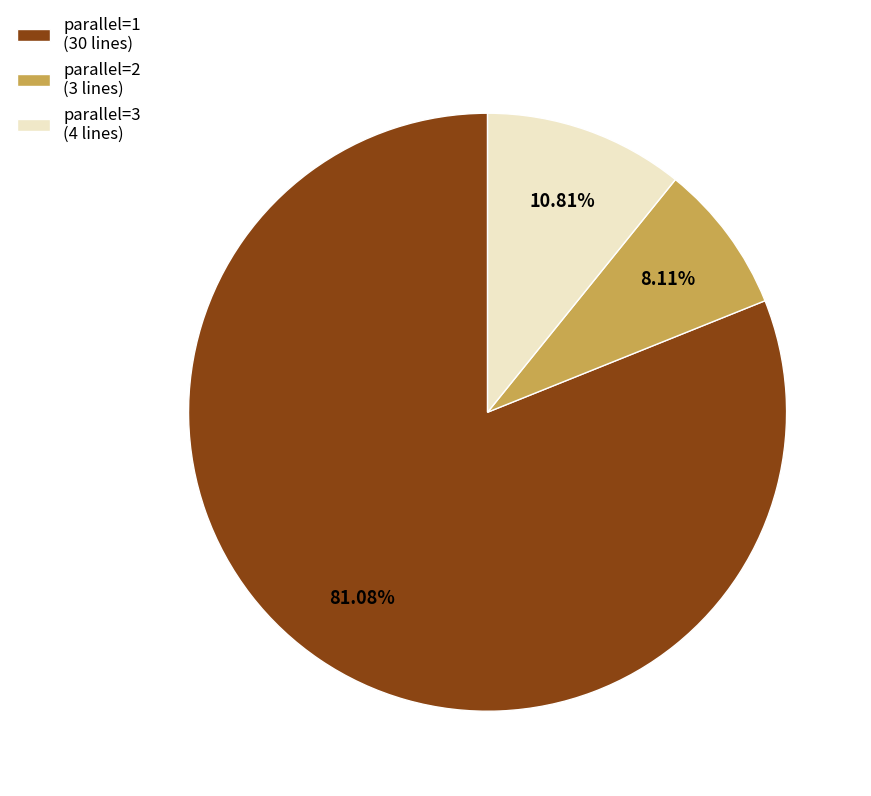

Which category accounts for the majority?

parallel=1 (30 lines)